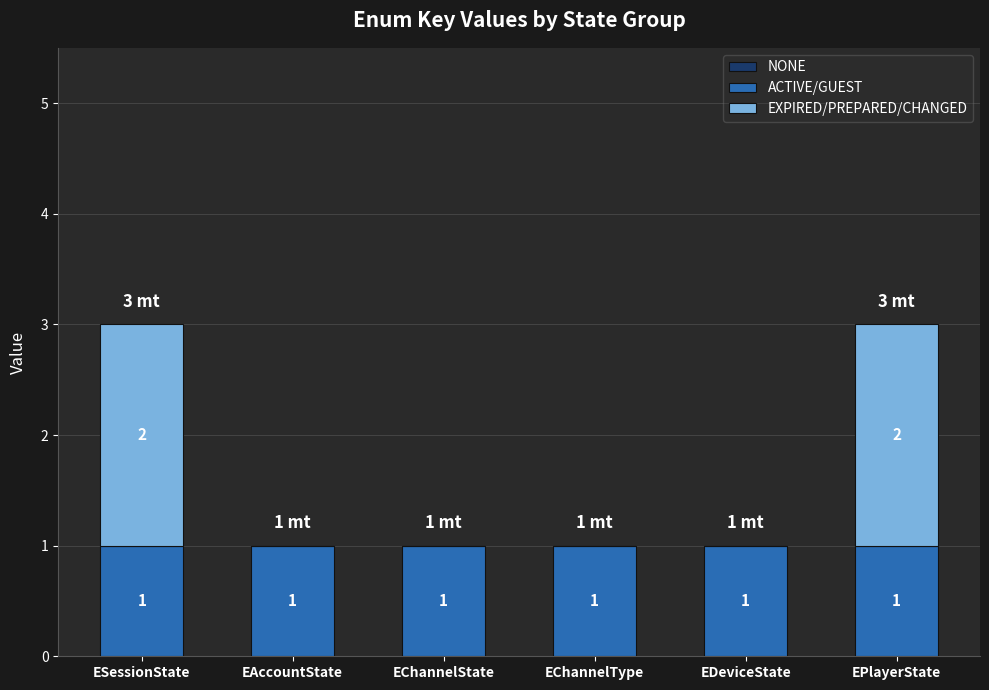

Reading left to right, list the values for the ACTIVE/GUEST series.

ESessionState=1	EAccountState=1	EChannelState=1	EChannelType=1	EDeviceState=1	EPlayerState=1